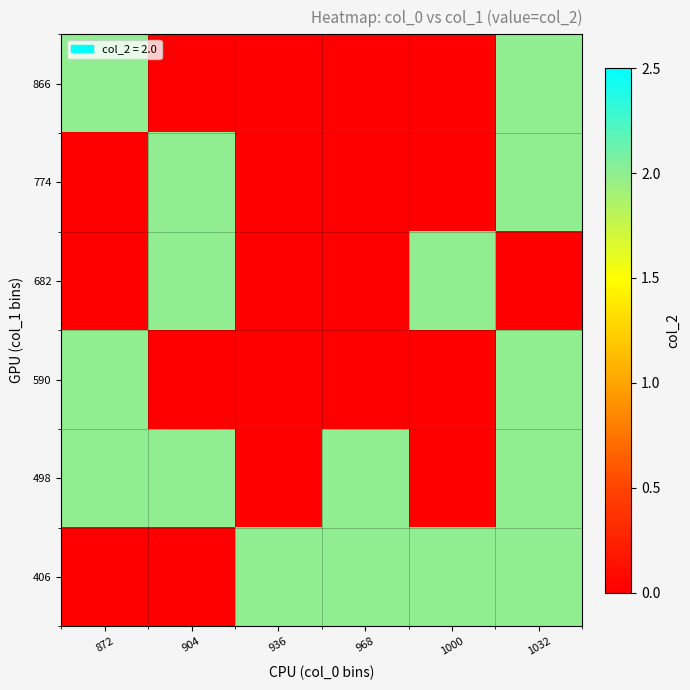

What is the total value across all series at 904?

6